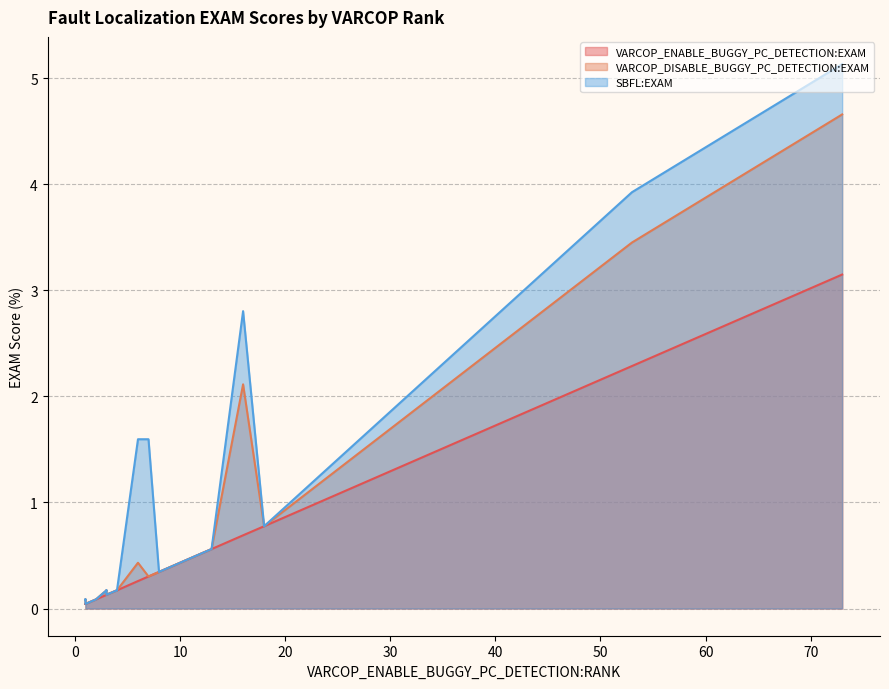

Which category has the highest value in the VARCOP_DISABLE_BUGGY_PC_DETECTION:EXAM series?

73